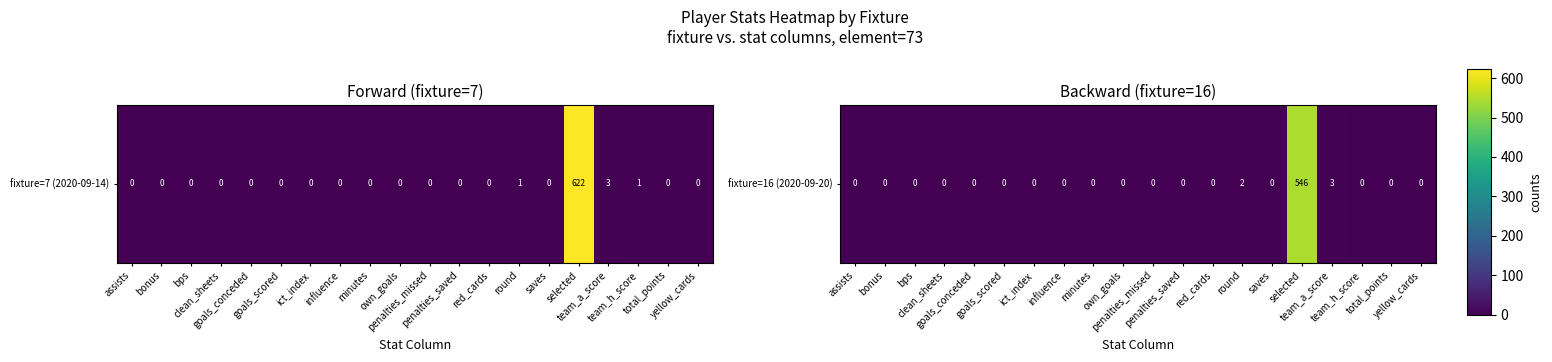

Which label corresponds to the smallest value in the chart?

assists